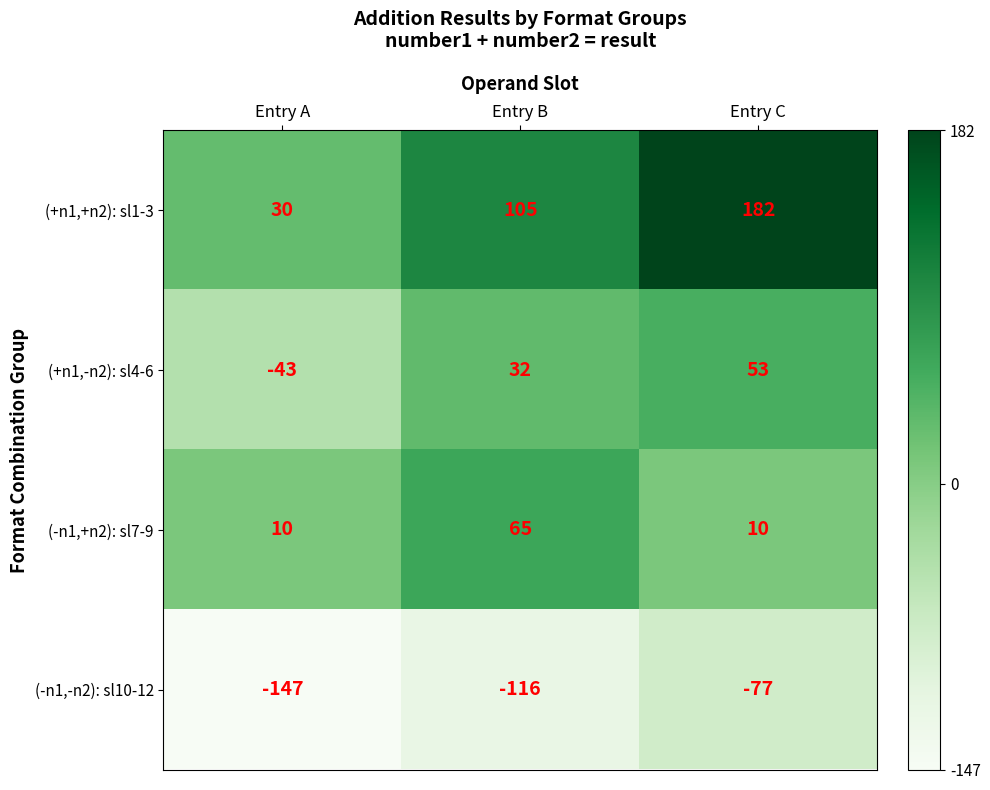

True or false: (-n1,+n2): sl7-9 has a value of 10 at Entry A.

True